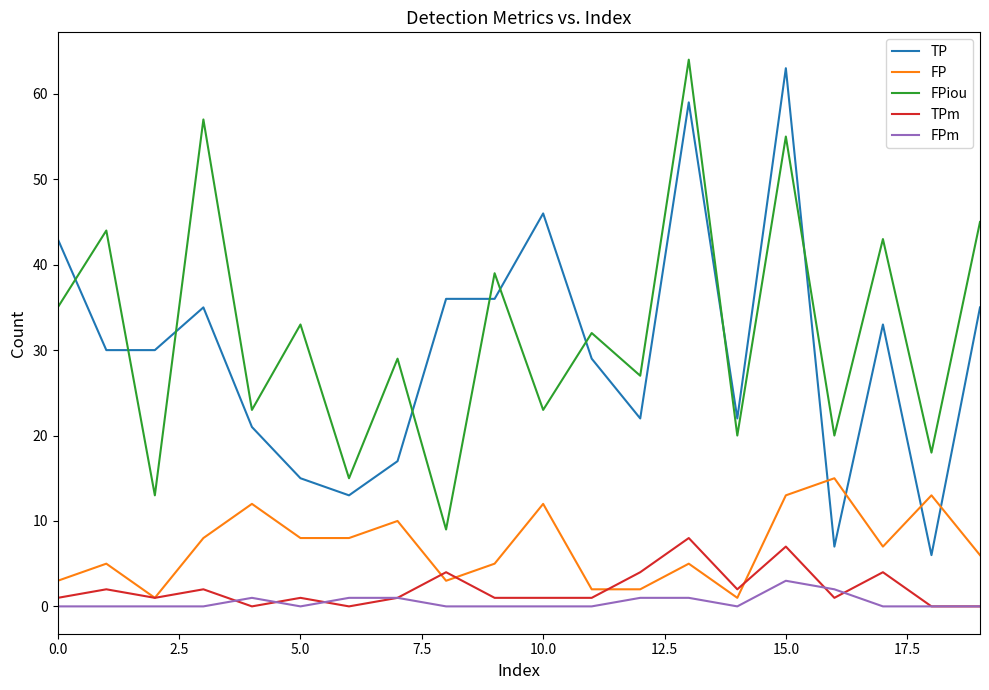

How many lines are shown in the chart?

5